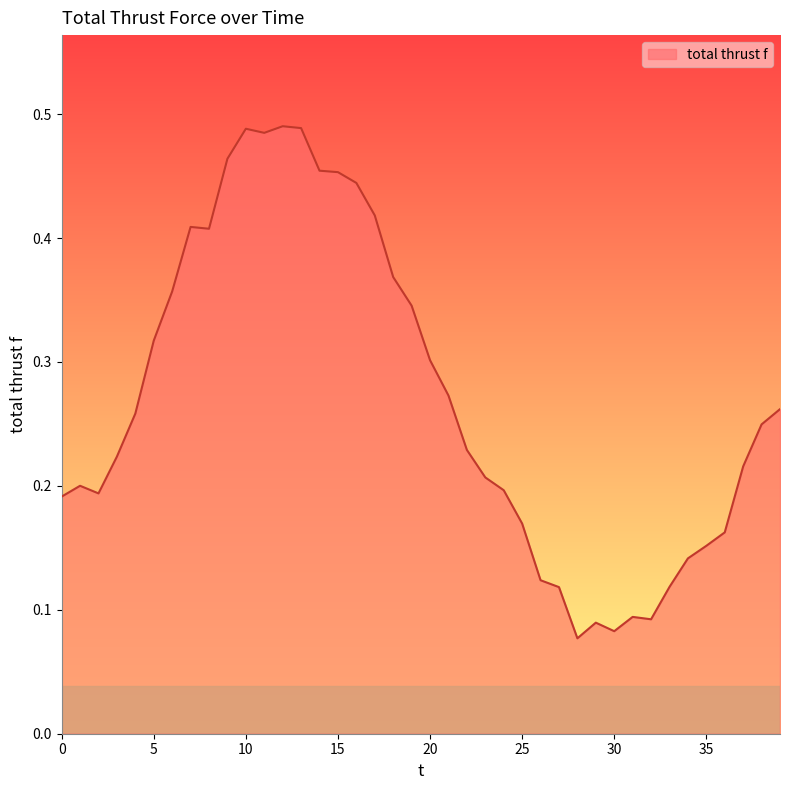

How many lines are shown in the chart?

1